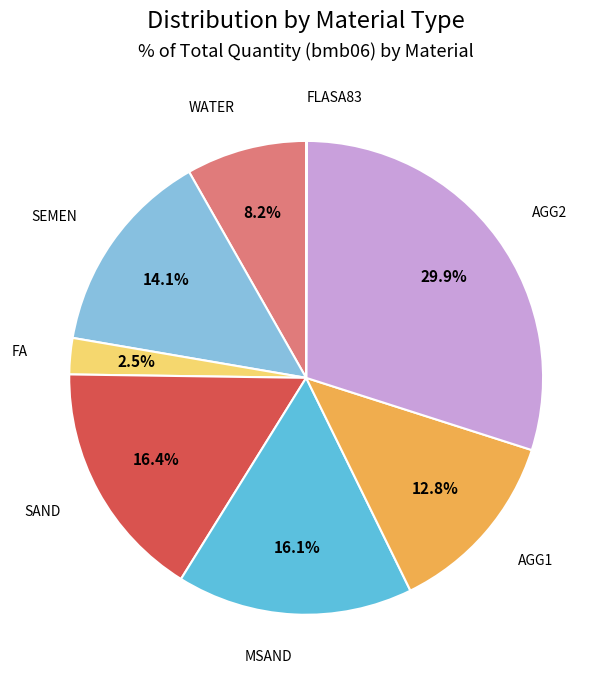

What is the largest slice in the pie chart?

AGG2